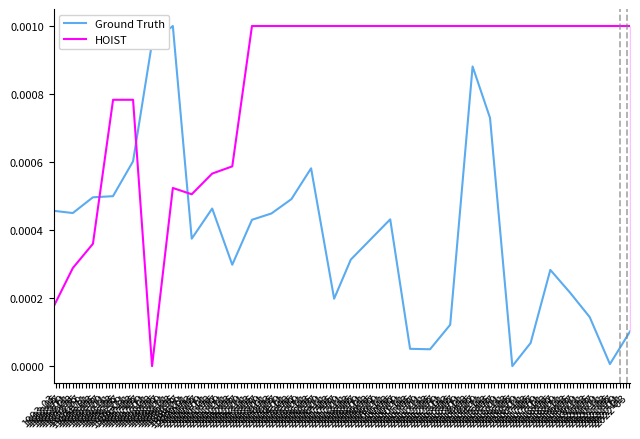

At which category is the sum across all series the highest?

1996-07